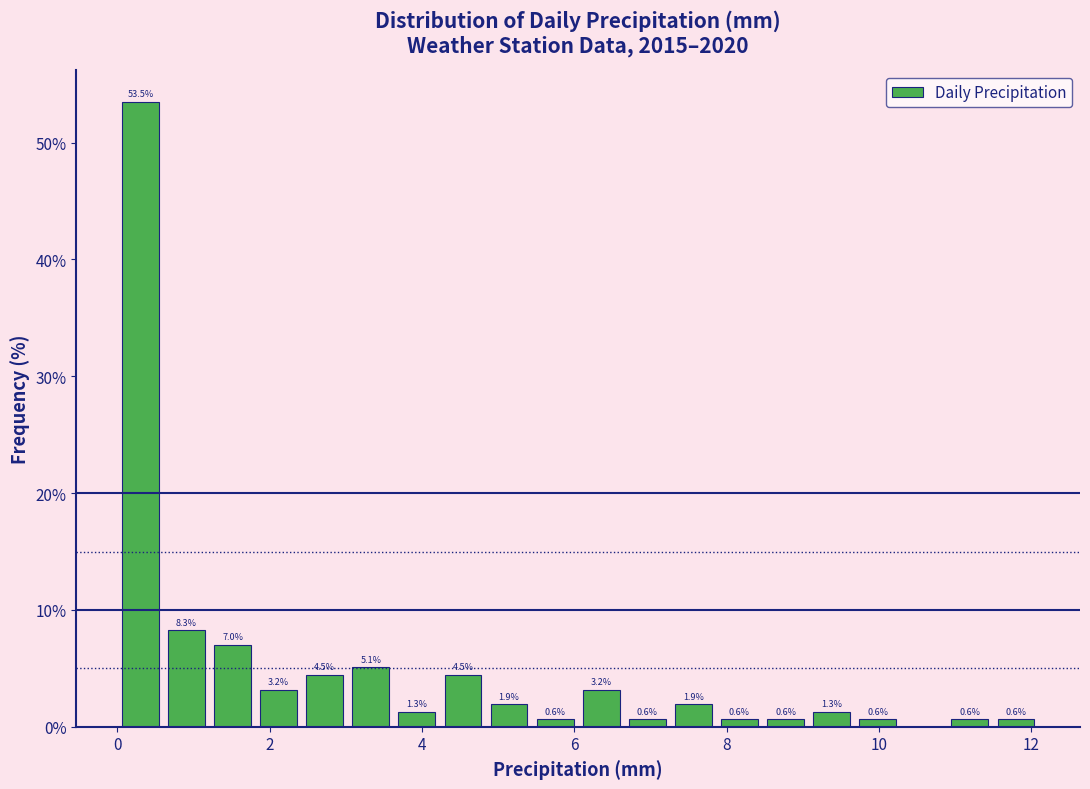

Around what value on the x-axis is the tallest bar? Give the approximate position of its centre, as read against the axis.

0.4